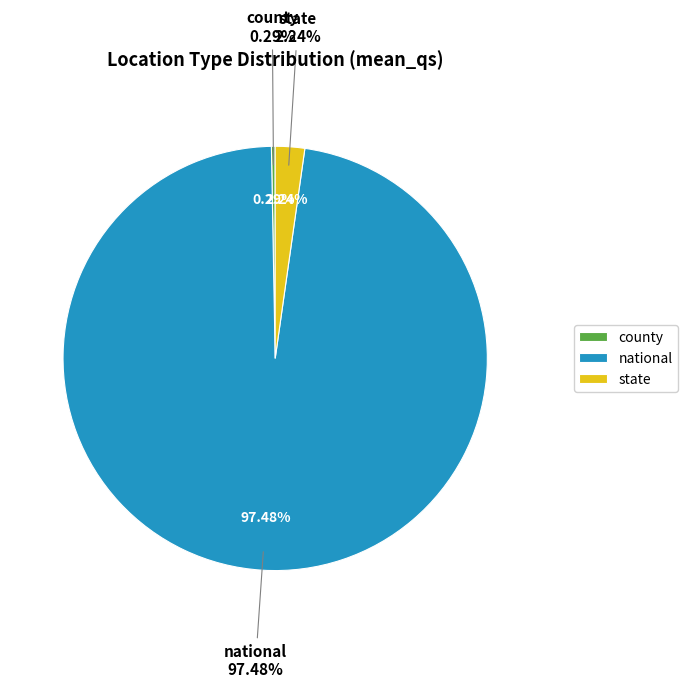

Rank the categories by value from lowest to highest.

county, state, national